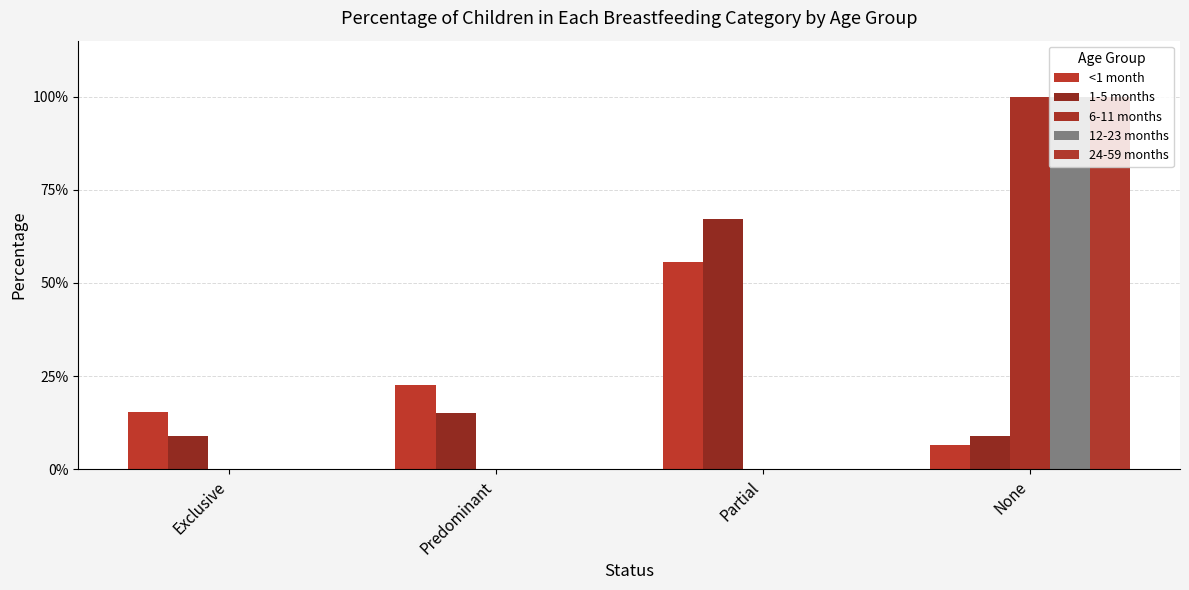

Does the chart contain stacked bars?

No